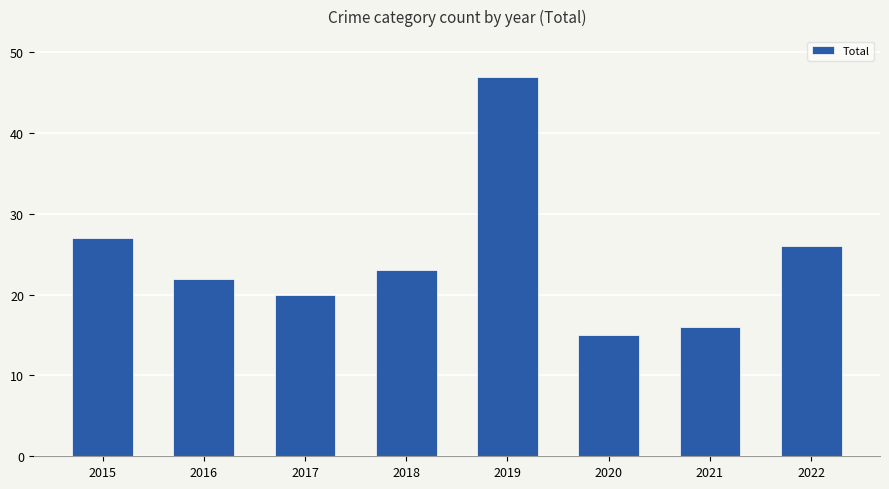

Count the number of data series in this chart.

1